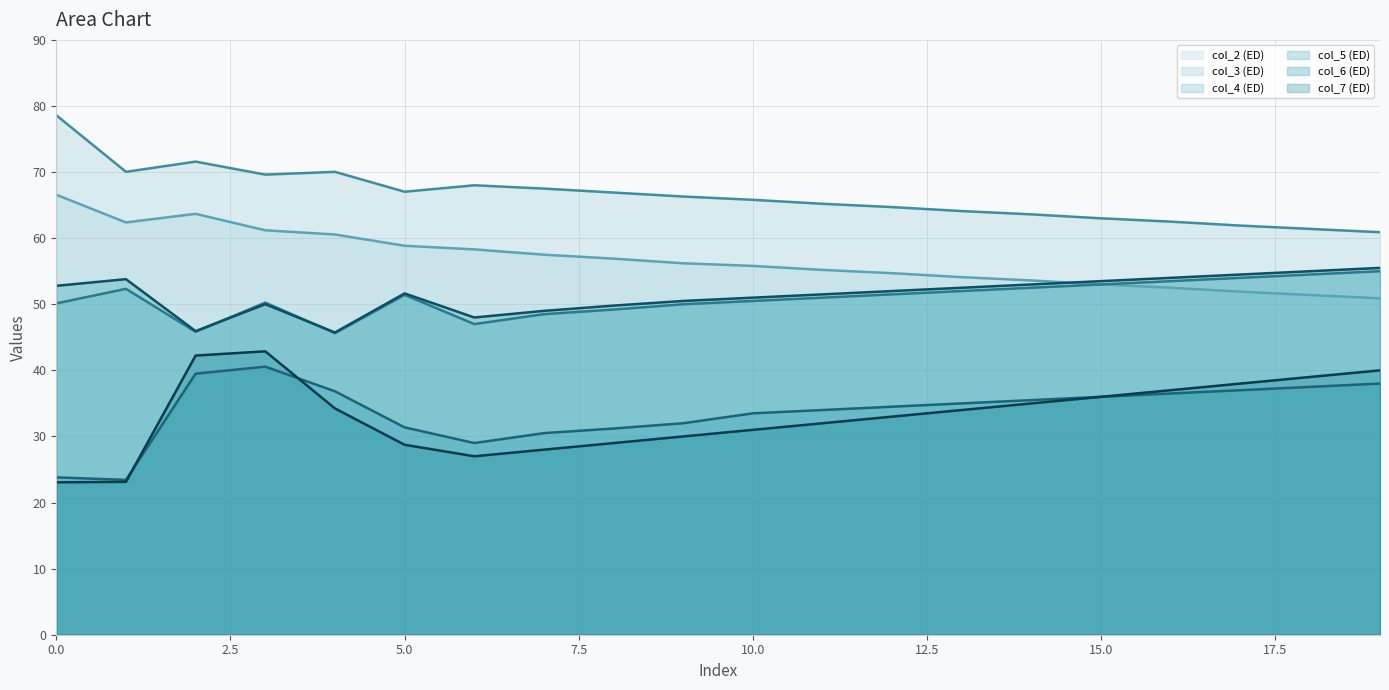

True or false: col_6 (ED) line has more than 2 points higher than both neighbors.

True